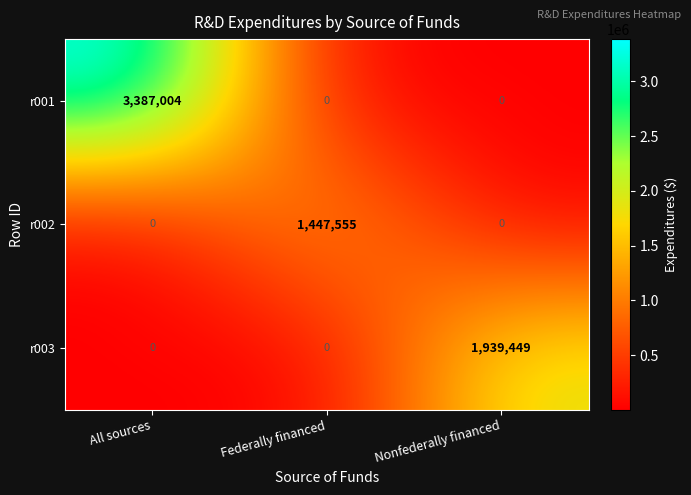

What is the highest value of the r001 series?

3387004